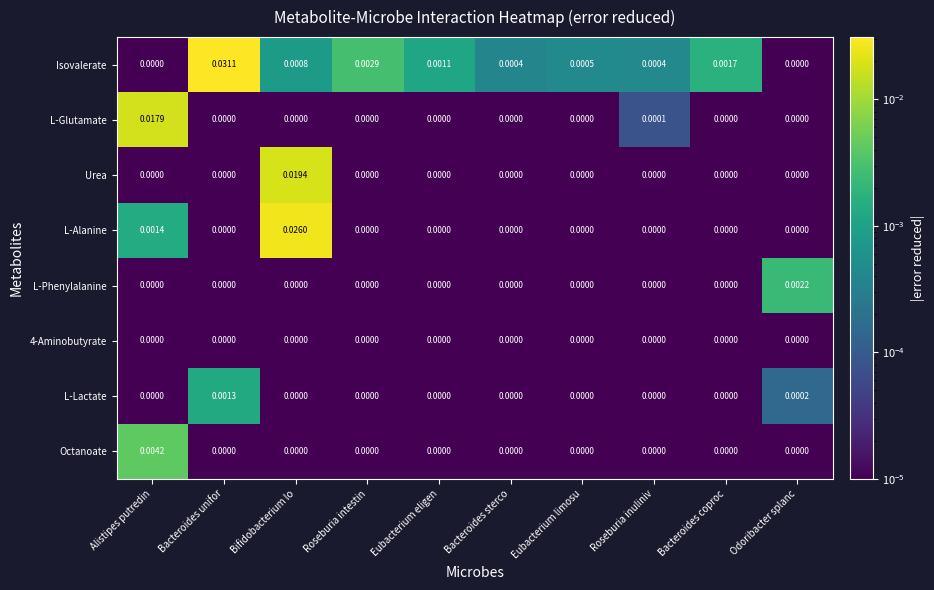

Which series has the largest range (max minus min)?

Isovalerate